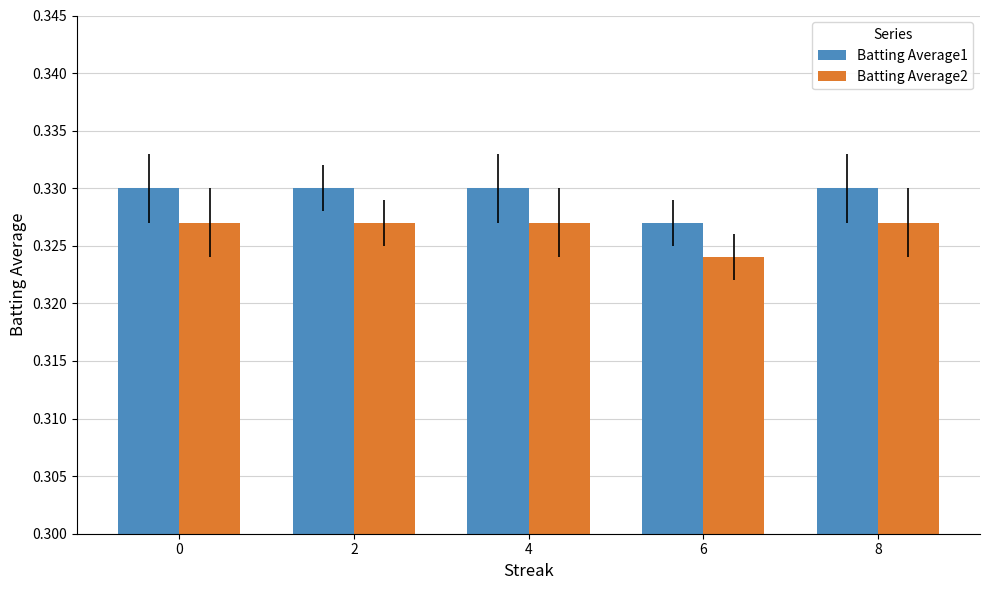

Rank the series at 6 from highest to lowest value.

Batting Average1, Batting Average2